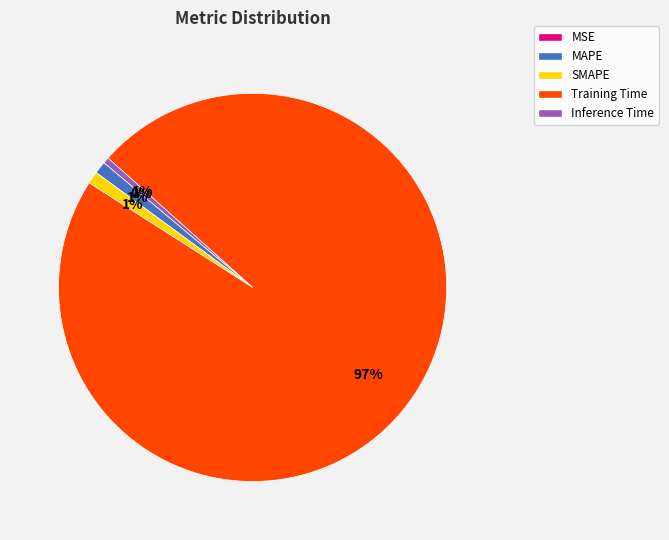

To the nearest percent, what percentage of the pie is Inference Time?

1%